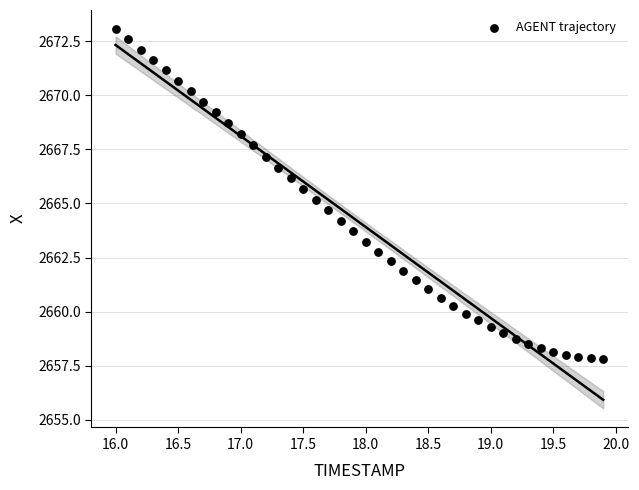

What is the range of X values (max minus min)?

3.9